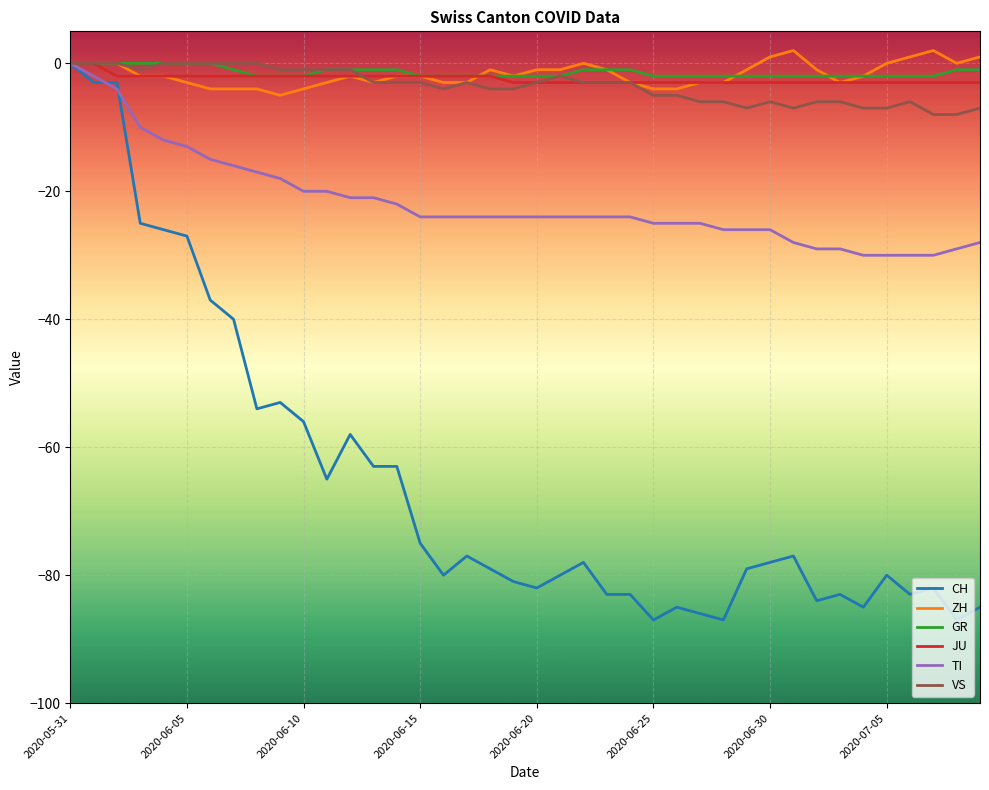

Which series has the widest spread of values?

CH